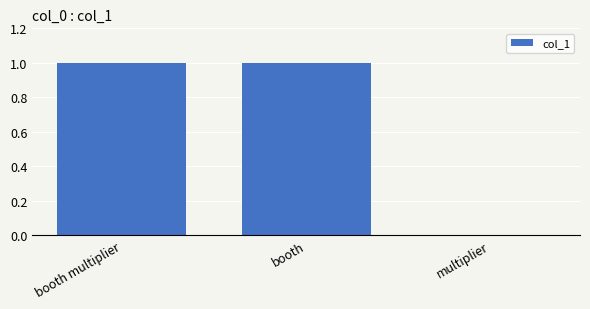

Between multiplier and booth multiplier, which is larger?

booth multiplier